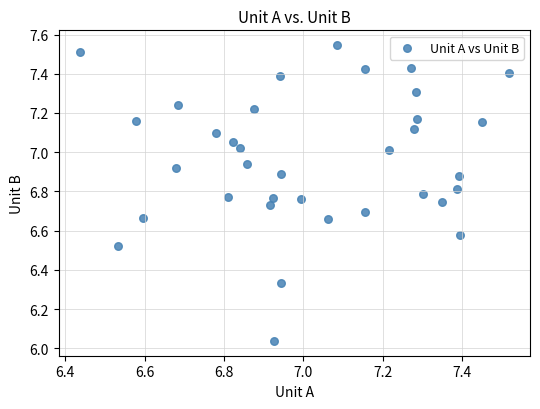

What is the range of Y values (max minus min)?

1.5